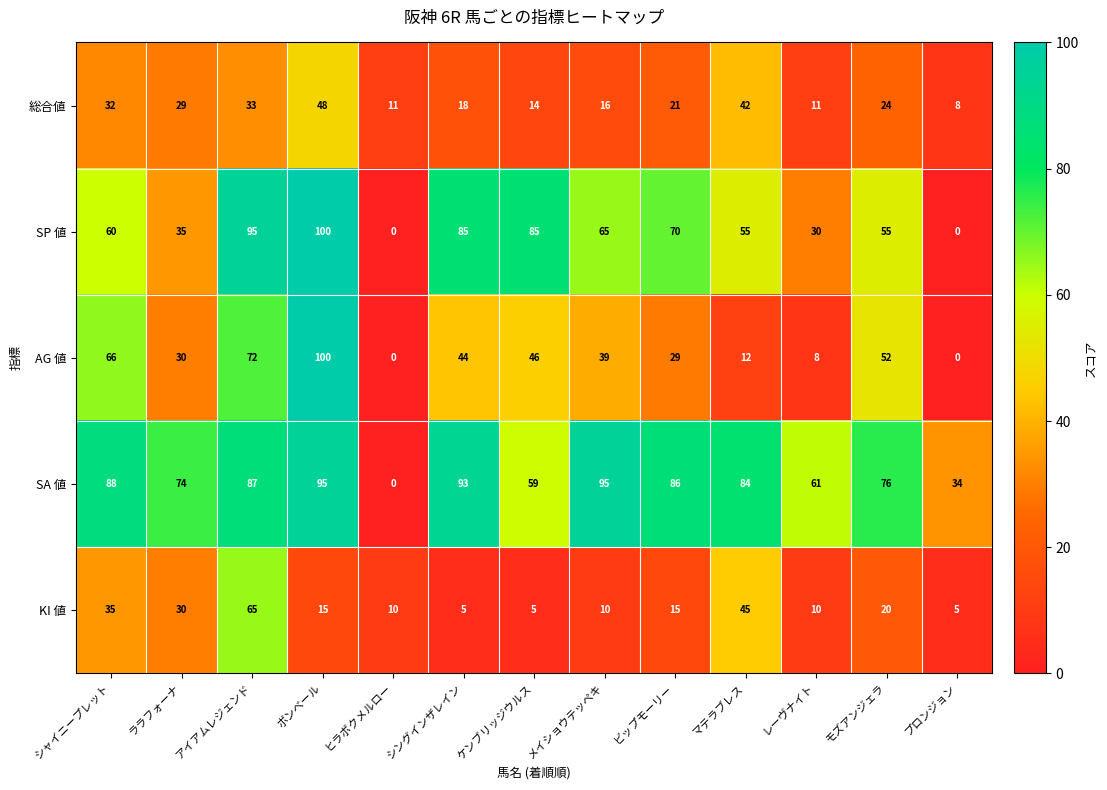

What is the difference between the maximum and minimum values in the SA 値 series?

95